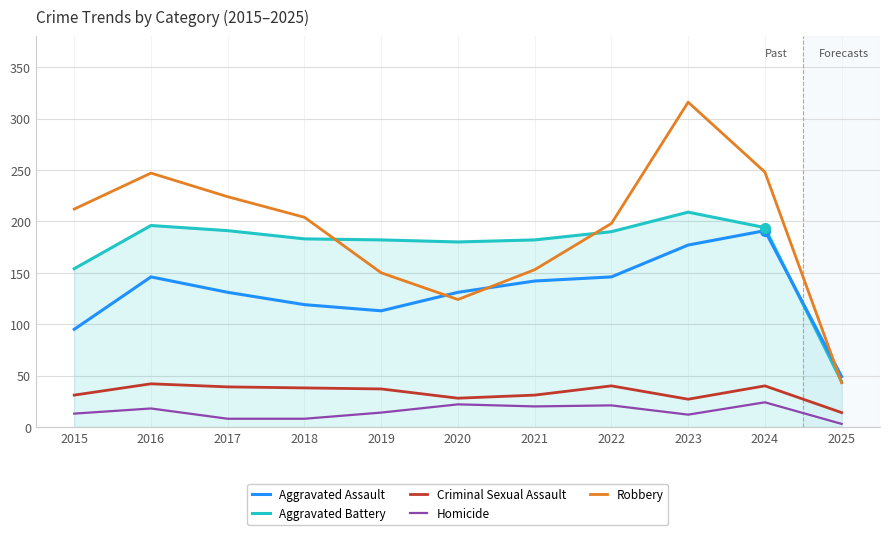

True or false: Criminal Sexual Assault and Robbery cross at least once.

False